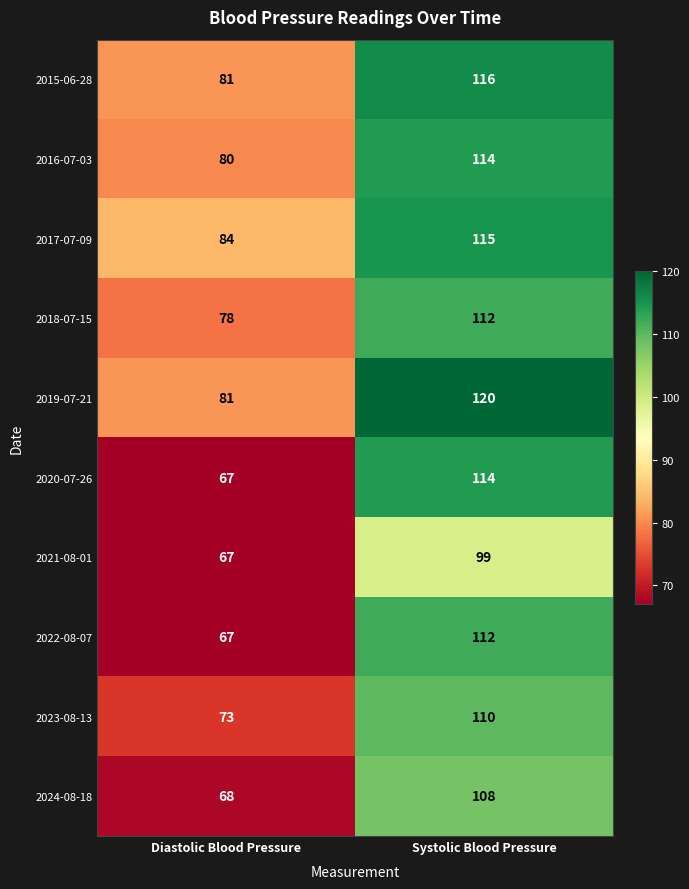

What is the sum of all 2020-07-26 values?

181